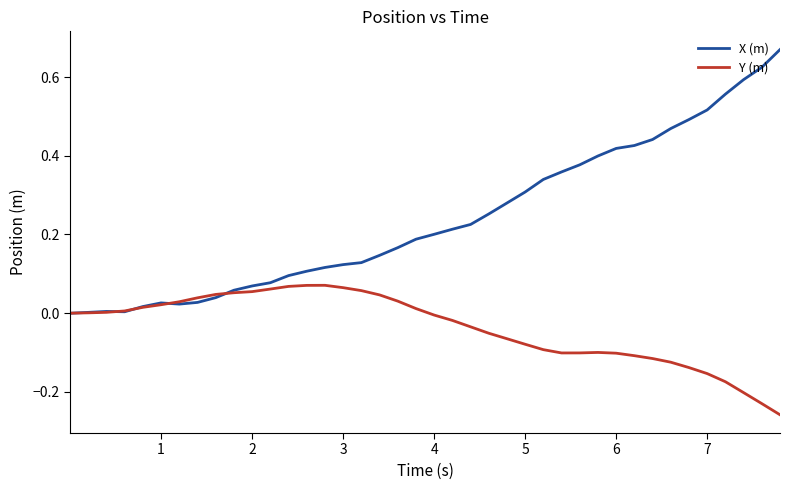

Which series has the largest total across all categories?

X (m)